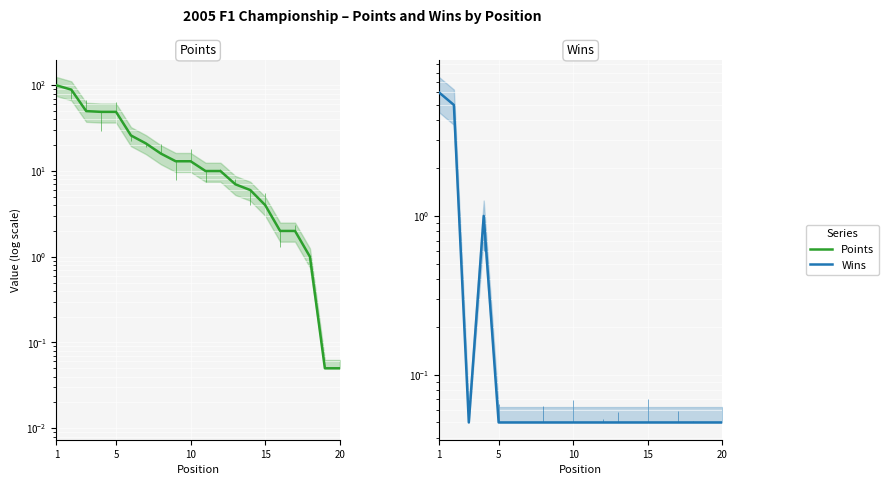

In Wins, how many points are higher than both neighbors (excluding endpoints)?

1